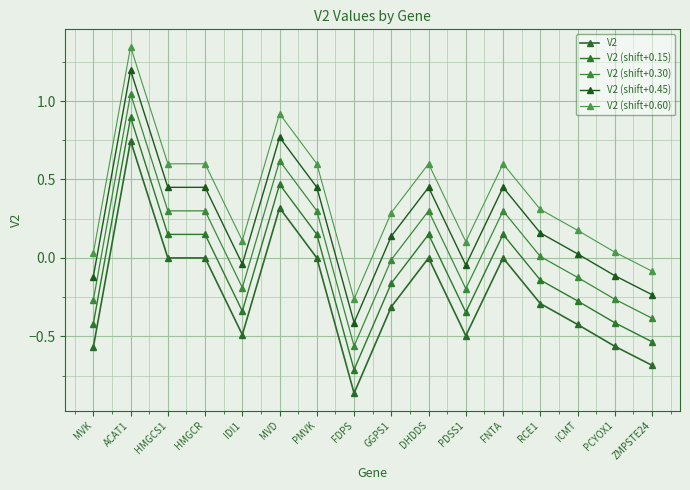

Which category has the lowest value across all series?

FDPS